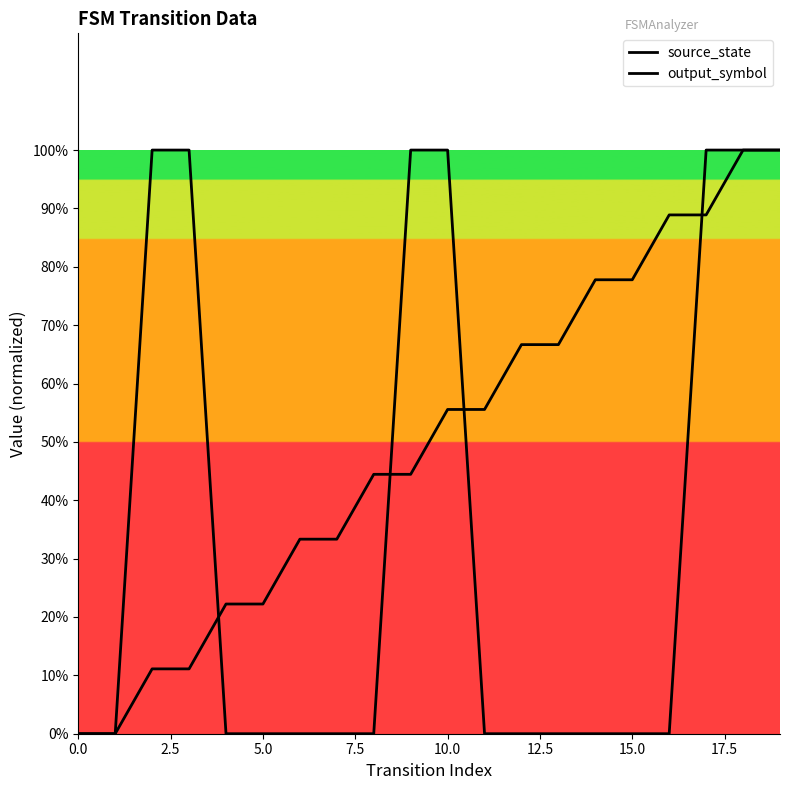

What is the label of the 19th point from the left?

18